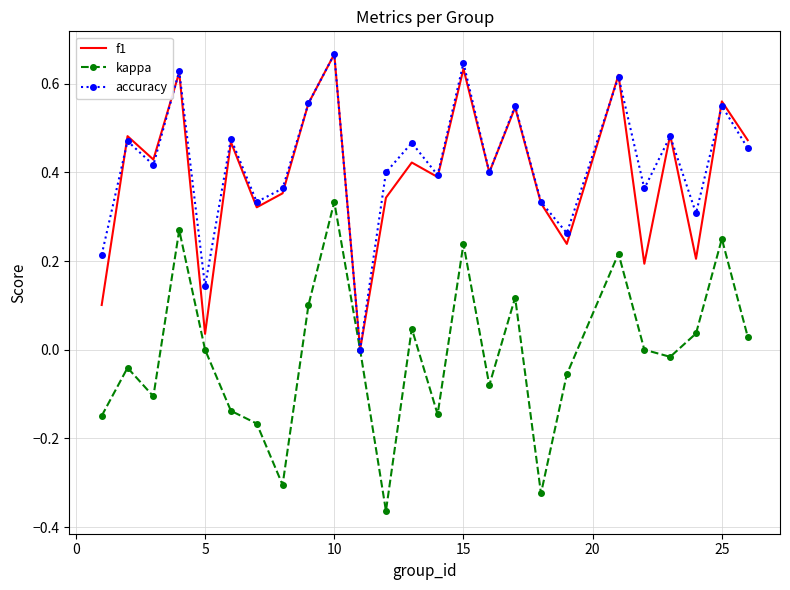

How many intersections are there between accuracy and f1?

7